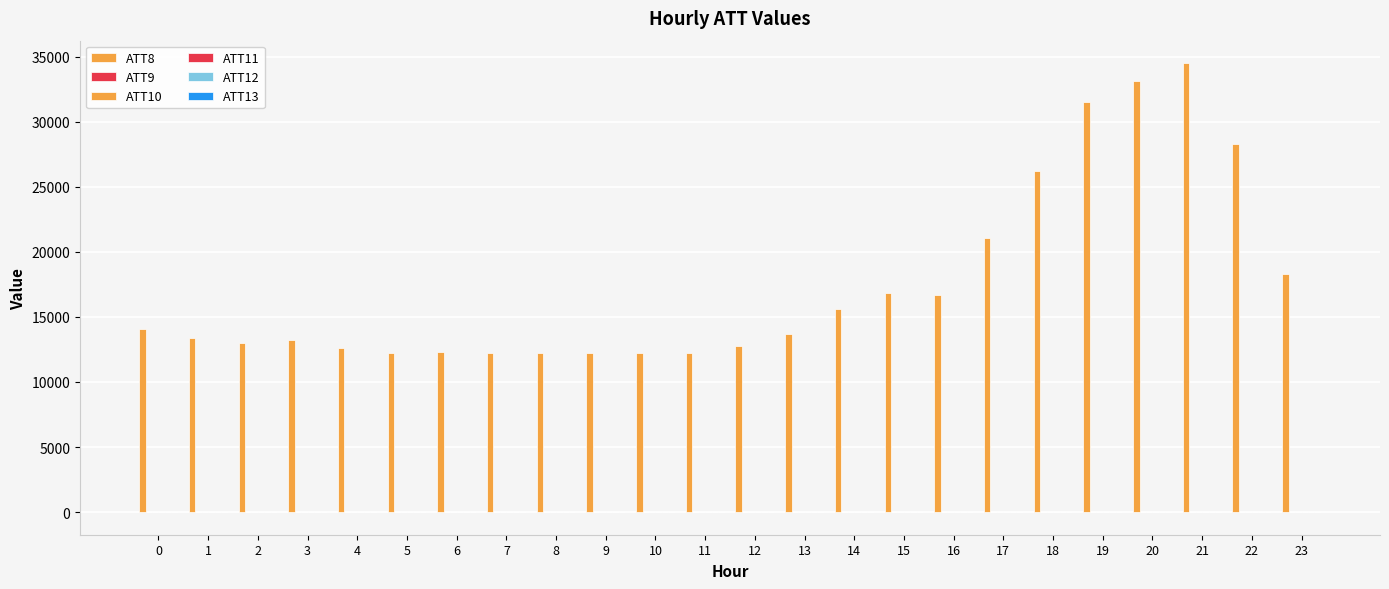

True or false: ATT8 has a value of 6217.0 at 8.

False